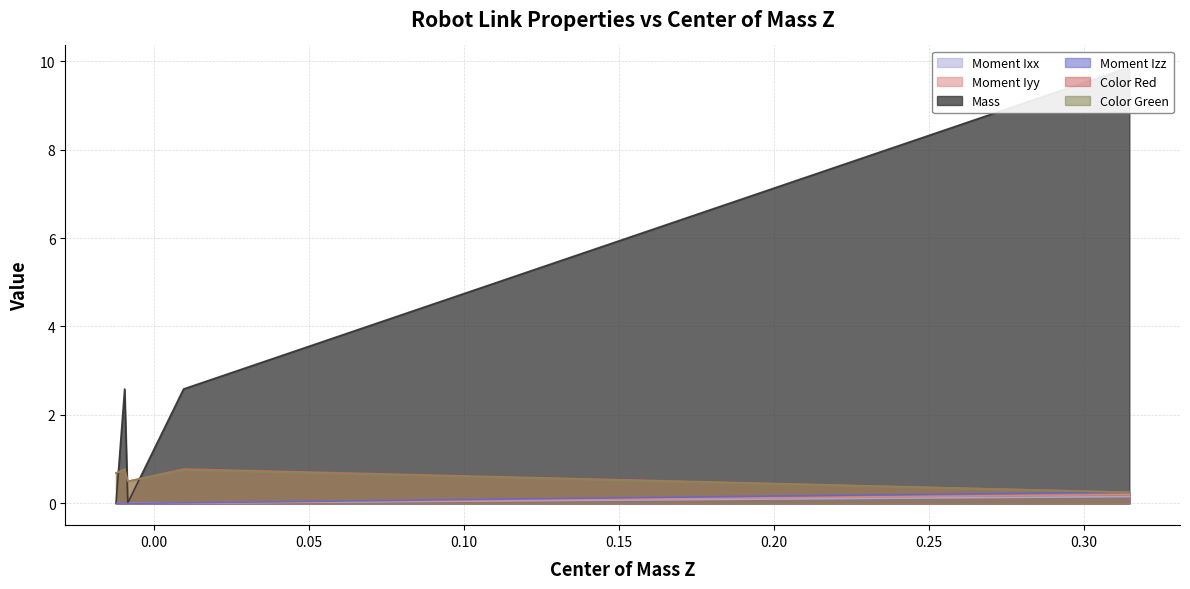

Which series has the largest total across all categories?

Mass